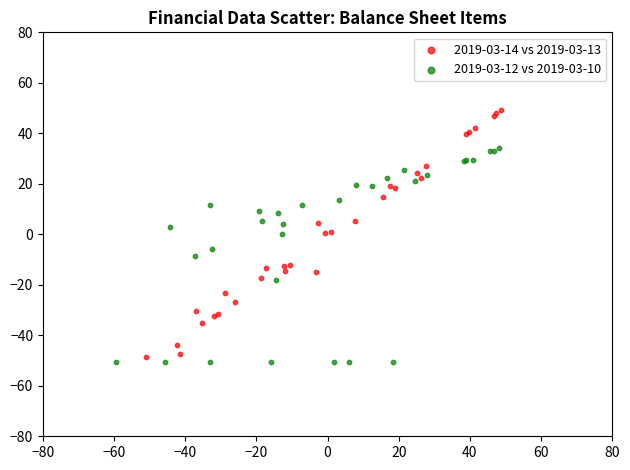

Which series has the widest spread of Y values?

2019-03-14 vs 2019-03-13